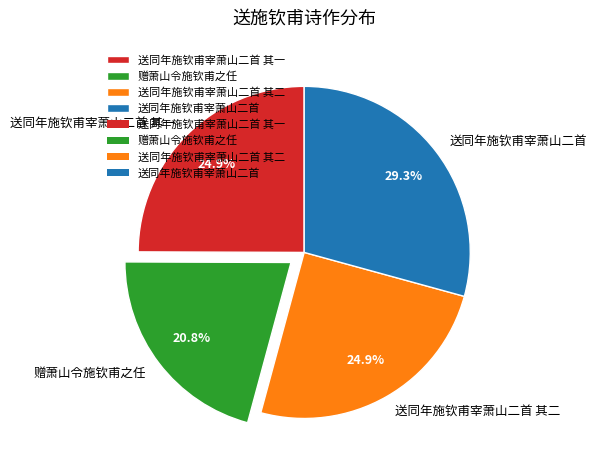

Is there any slice that represents more than half of the pie?

No